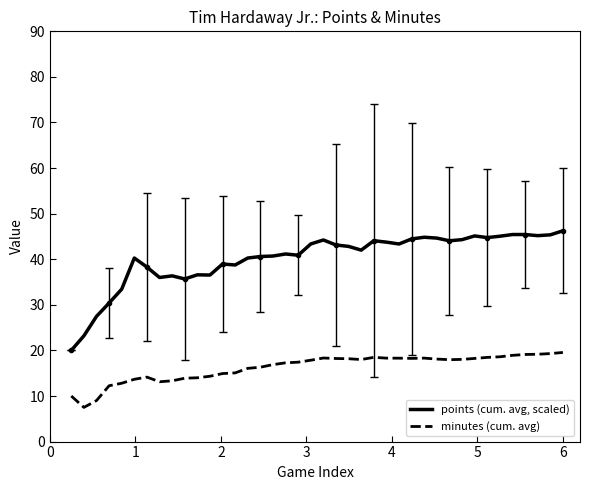

What is the approximate value of minutes (cum. avg) at 19?

17.9